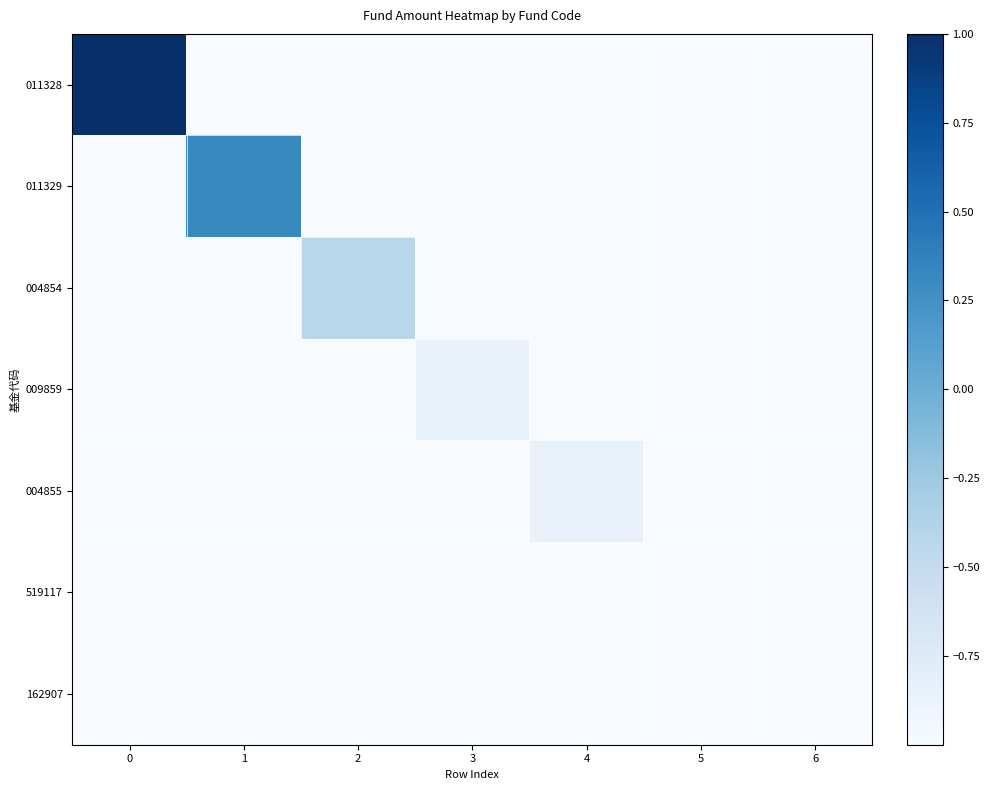

Reading right to left, what are all the values shown in this chart?

011328: 6=-1.0	5=-1.0	4=-1.0	3=-1.0	2=-1.0	1=-1.0	0=1.0
011329: 6=-1.0	5=-1.0	4=-1.0	3=-1.0	2=-1.0	1=0.3	0=-1.0
004854: 6=-1.0	5=-1.0	4=-1.0	3=-1.0	2=-0.4	1=-1.0	0=-1.0
009859: 6=-1.0	5=-1.0	4=-1.0	3=-0.9	2=-1.0	1=-1.0	0=-1.0
004855: 6=-1.0	5=-1.0	4=-0.8	3=-1.0	2=-1.0	1=-1.0	0=-1.0
519117: 6=-1.0	5=-1.0	4=-1.0	3=-1.0	2=-1.0	1=-1.0	0=-1.0
162907: 6=-1.0	5=-1.0	4=-1.0	3=-1.0	2=-1.0	1=-1.0	0=-1.0